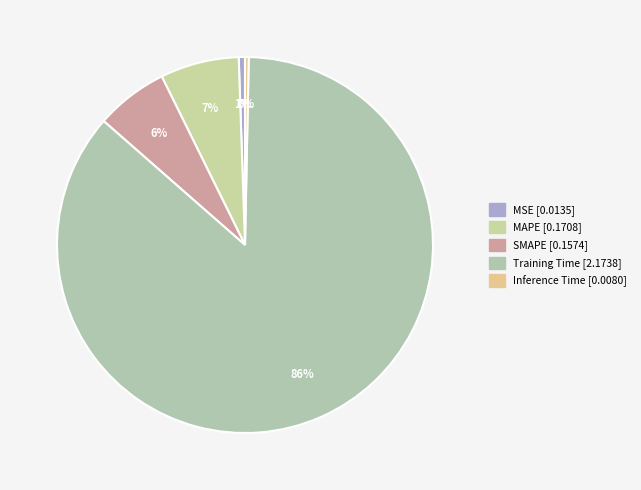

How much of the chart is everything except Training Time?

13.9%